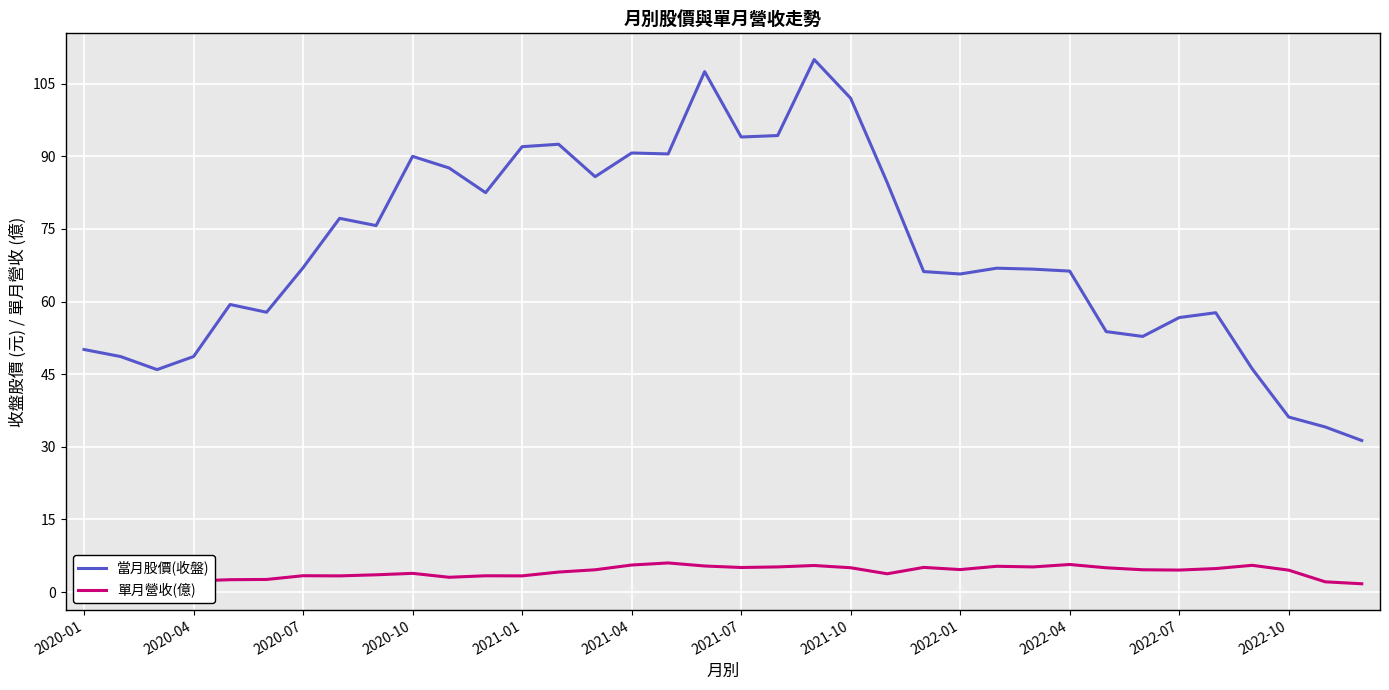

What is the lowest value of the 當月股價(收盤) series?

31.3